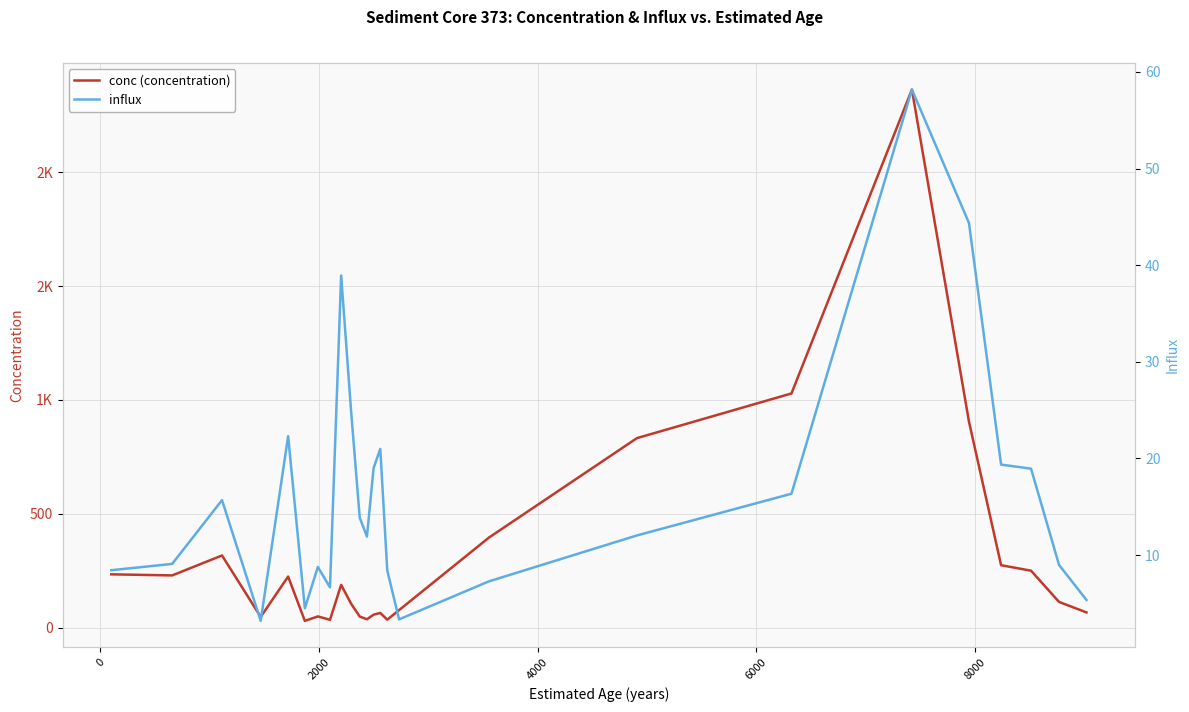

True or false: influx has a value of 5.4 at 15.

False